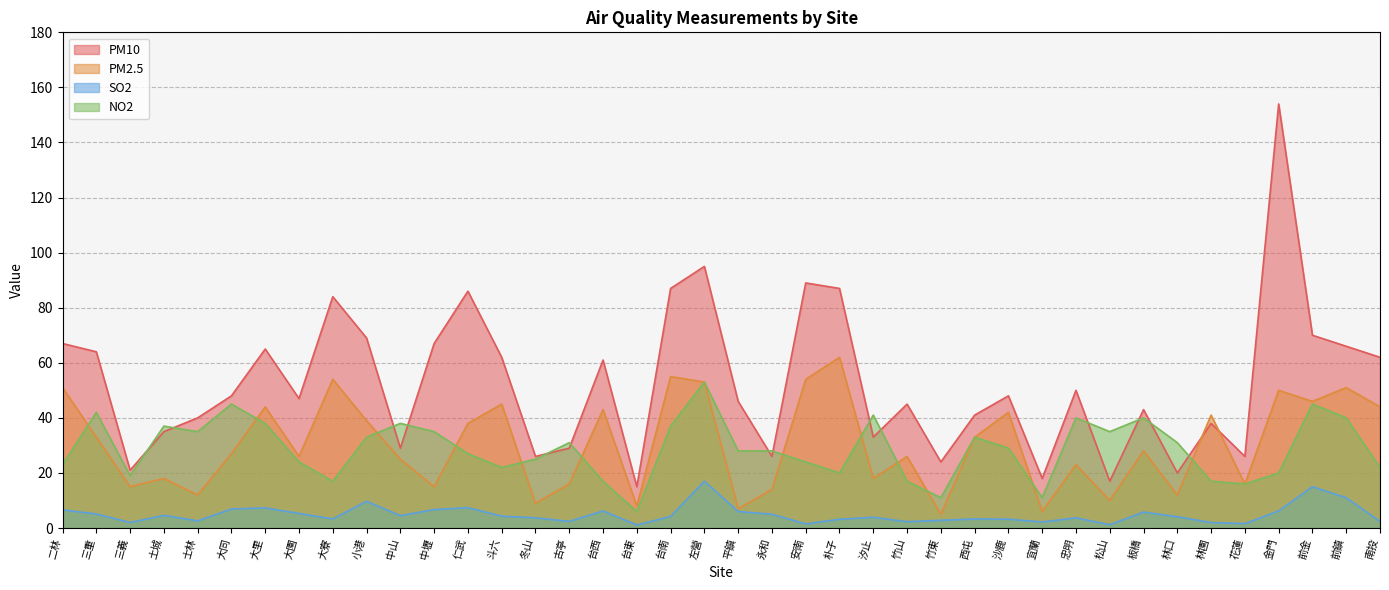

True or false: NO2 and SO2 intersect in this chart.

False